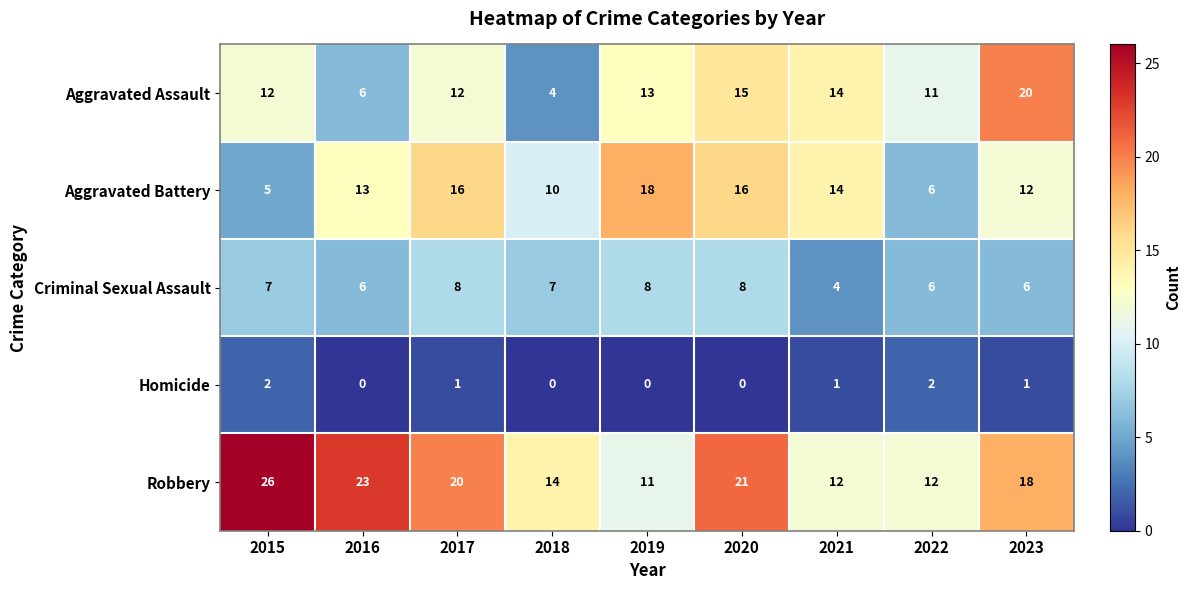

How many data points does each series have?

9